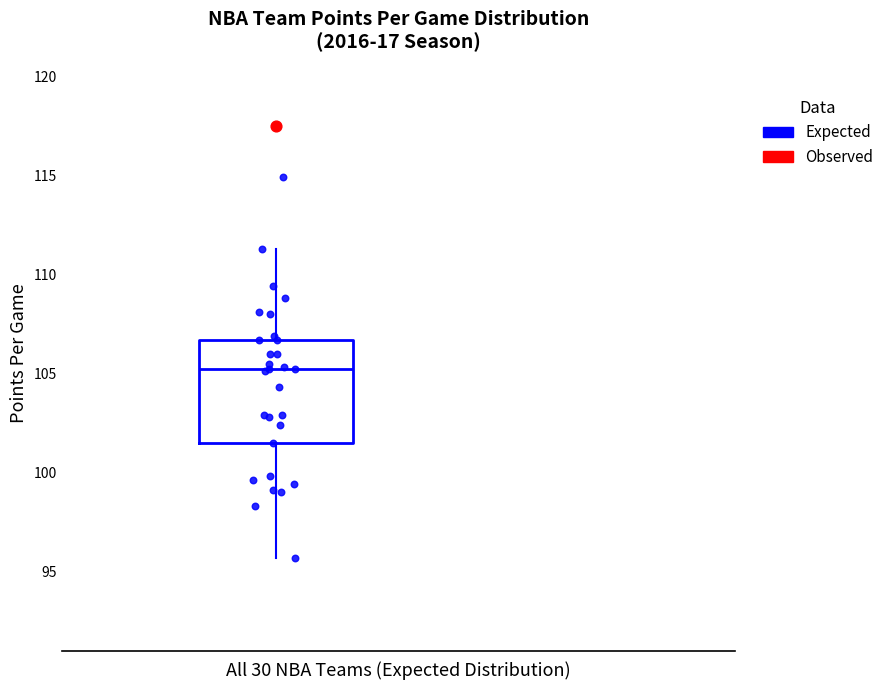

Where does the median line of the box sit on the y-axis? The values are not printed on the chart, so give them approximately, as read against the axis.

105.0